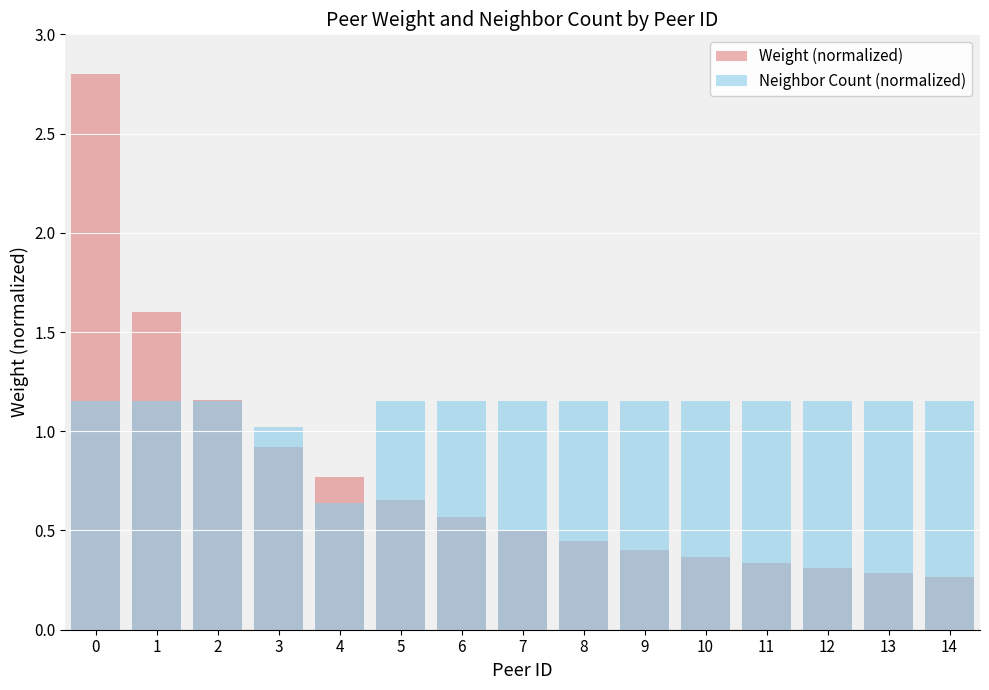

What is the spread (max minus min) of values at 12?

0.8